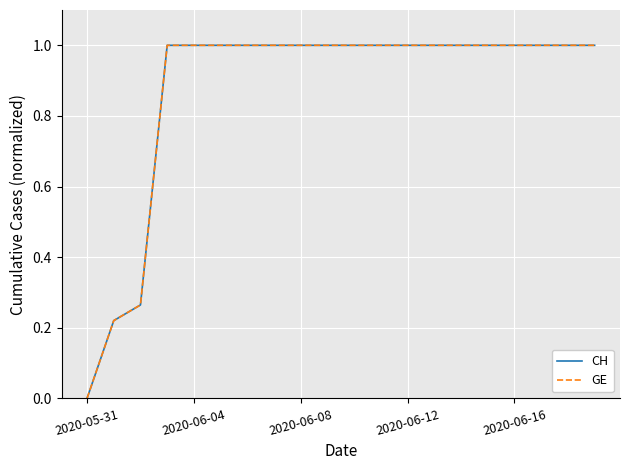

How many lines are shown in the chart?

2